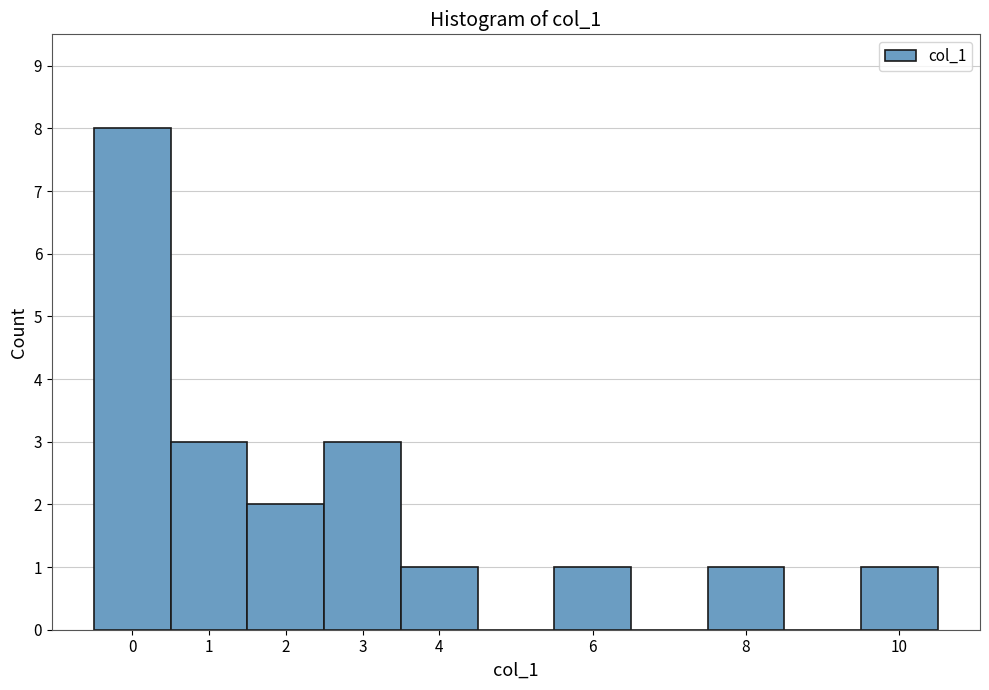

How tall is the bar that spans 3.5 to 4.5 on the x-axis? The values are not printed on the chart, so give them approximately, as read against the axis.

1